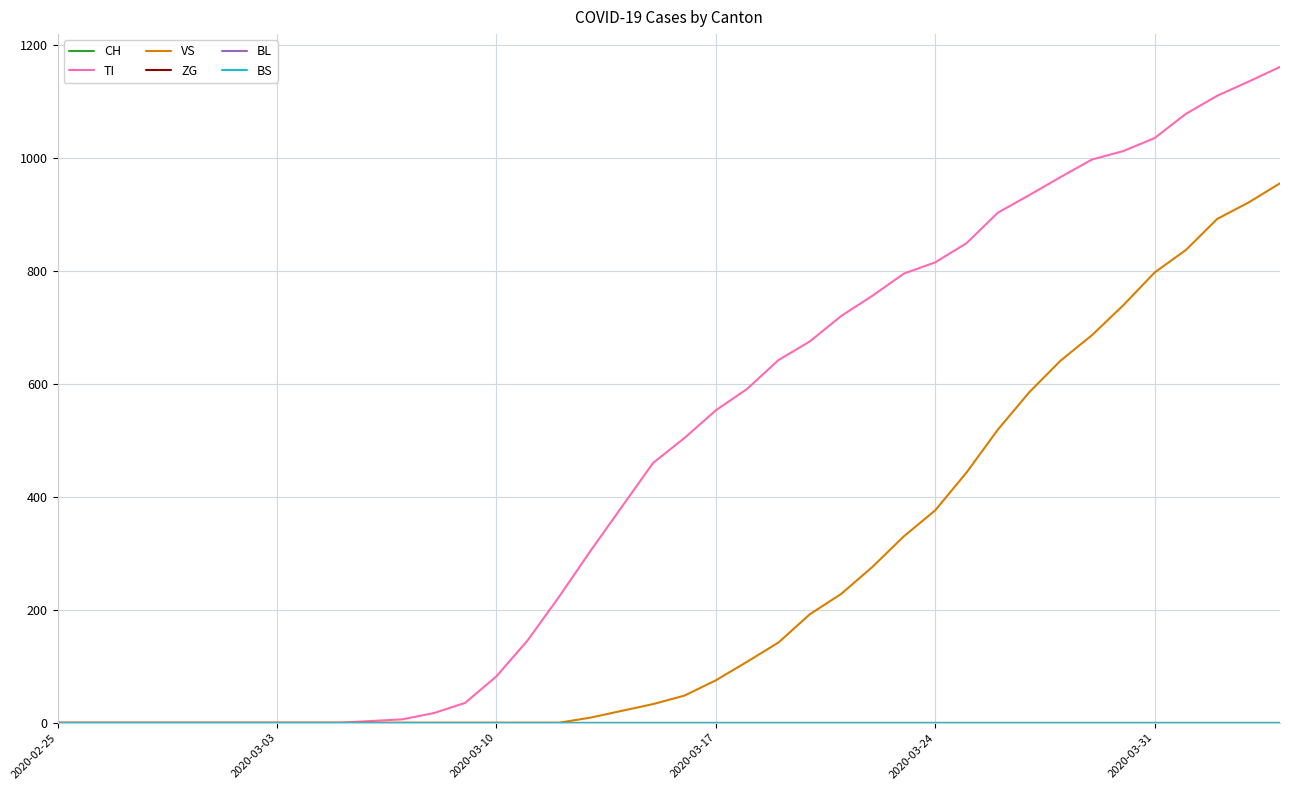

At which label is CH closest to 0?

2020-02-25